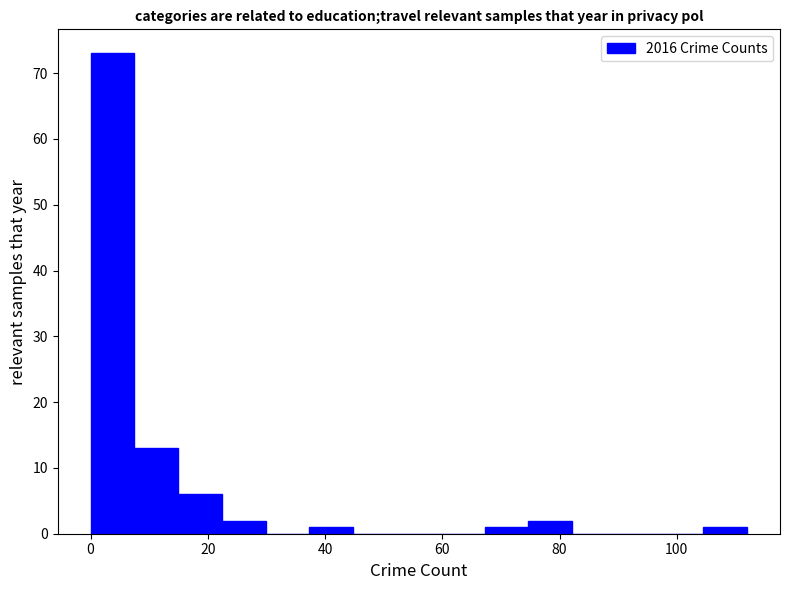

Around what value on the x-axis is the tallest bar? Give the approximate position of its centre, as read against the axis.

4